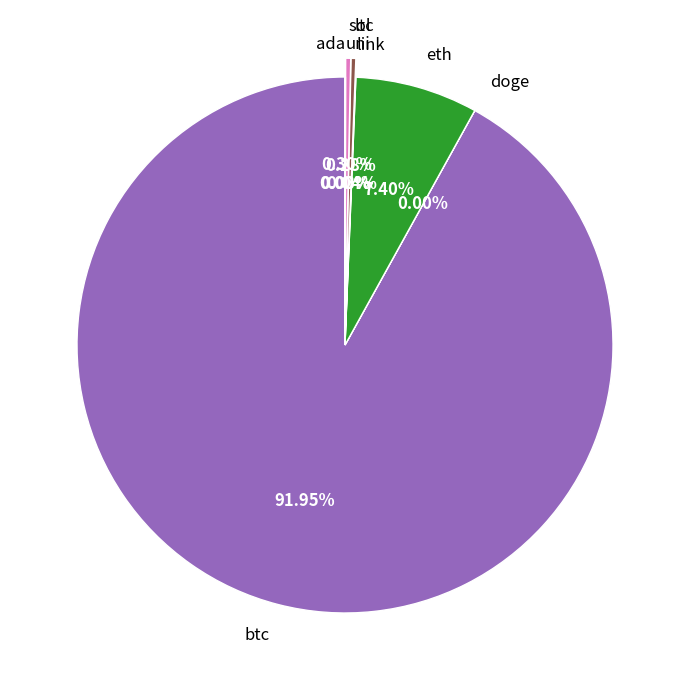

Is the sum of sol and eth greater than half?

No